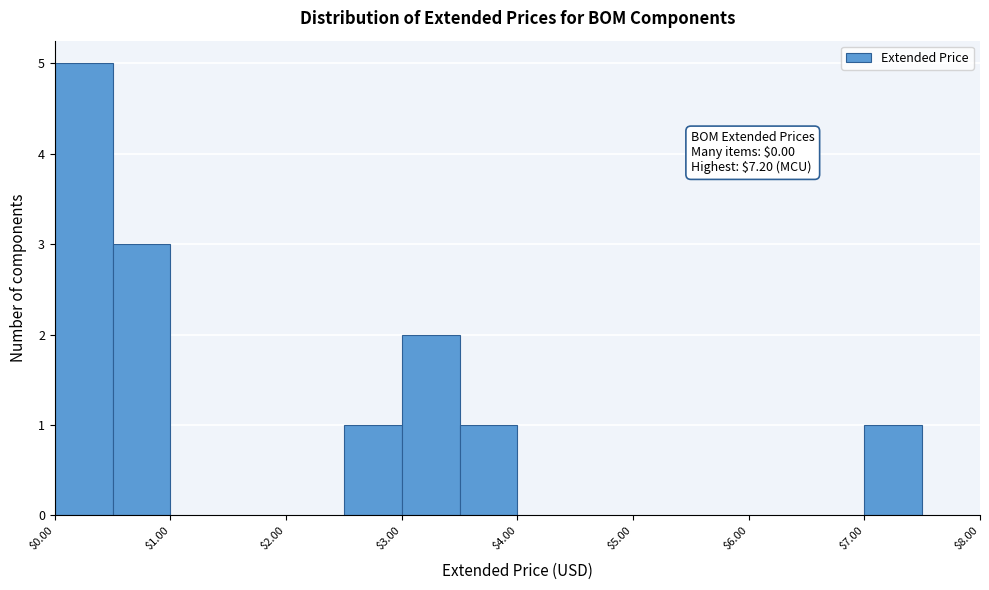

Which range on the x-axis has the tallest bar?

0.0 to 0.5